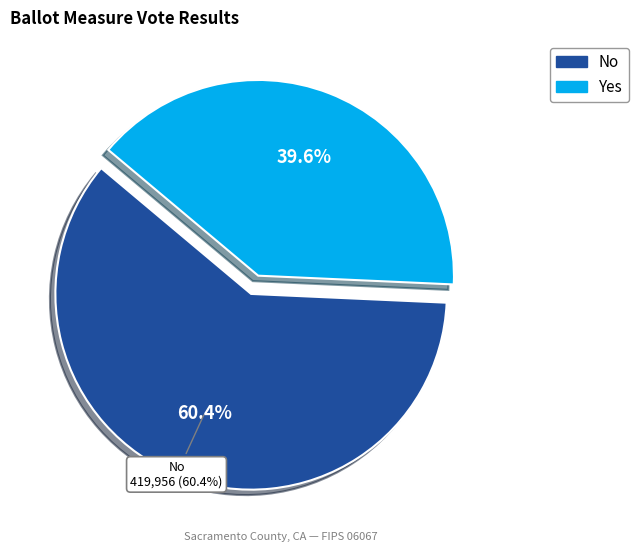

Does yes account for over 50% of the chart?

No